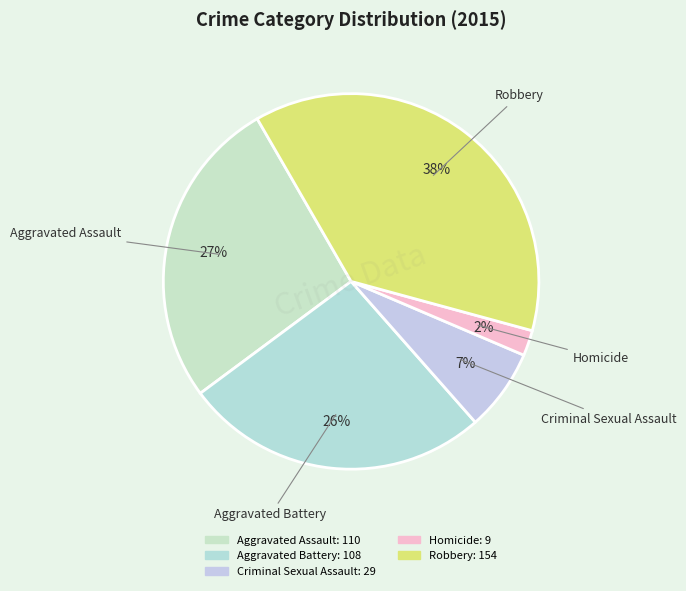

To the nearest percent, what percentage of the pie is Aggravated Assault?

27%